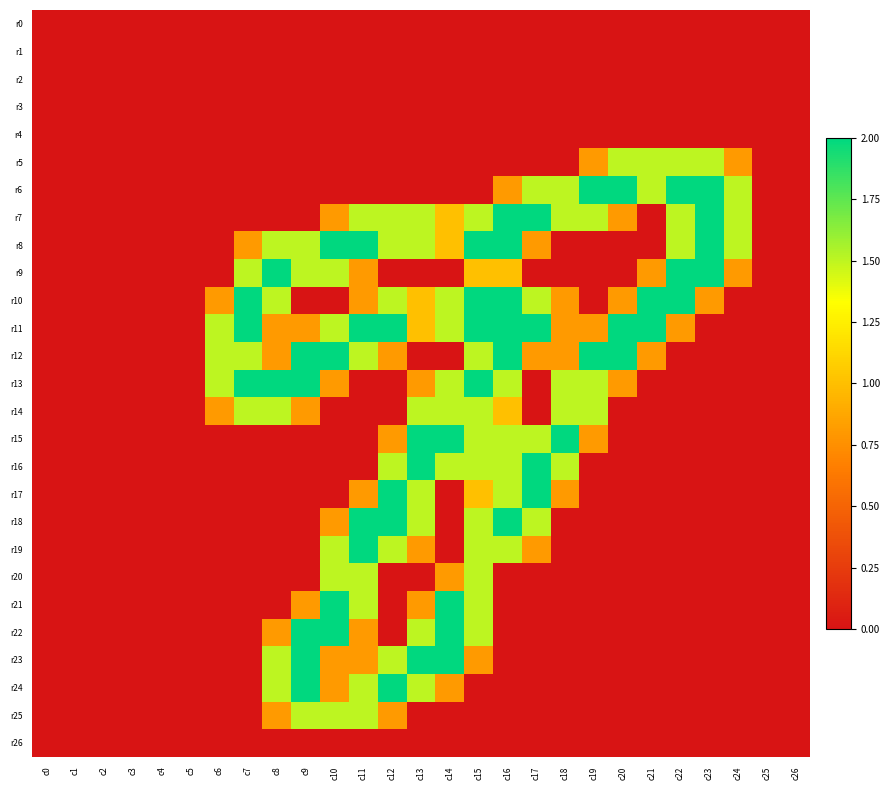

Which has a higher value, c0 or c21?

c0